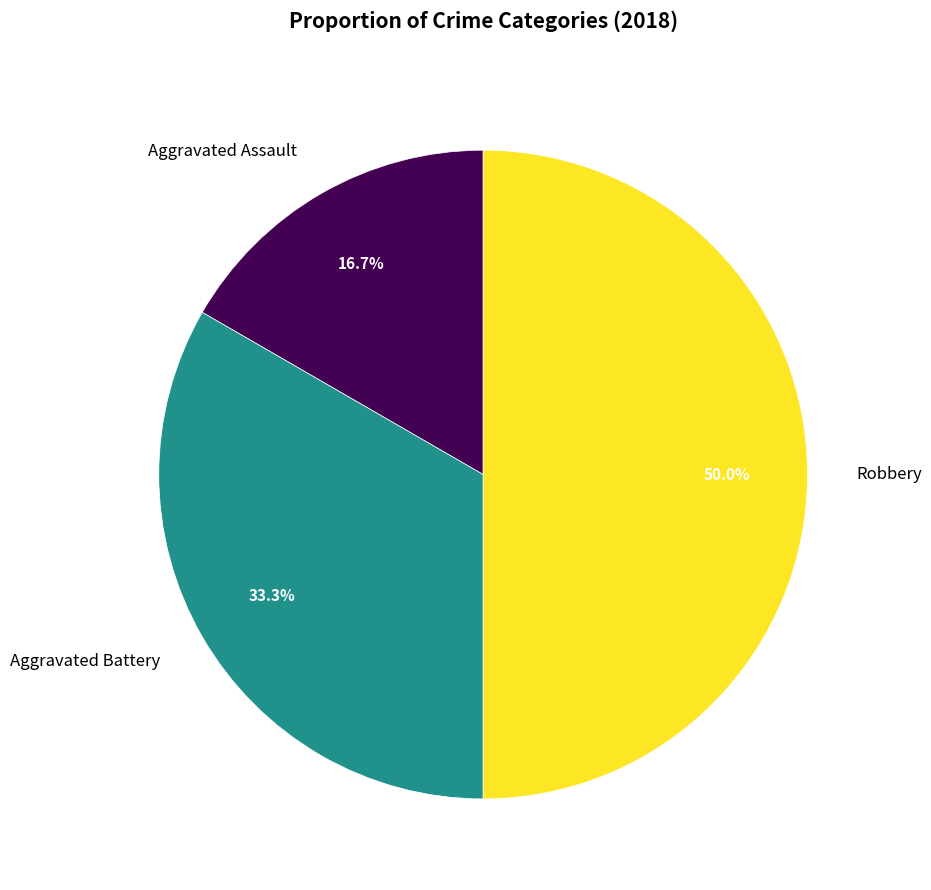

Rank the categories by value from highest to lowest.

Robbery, Aggravated Battery, Aggravated Assault